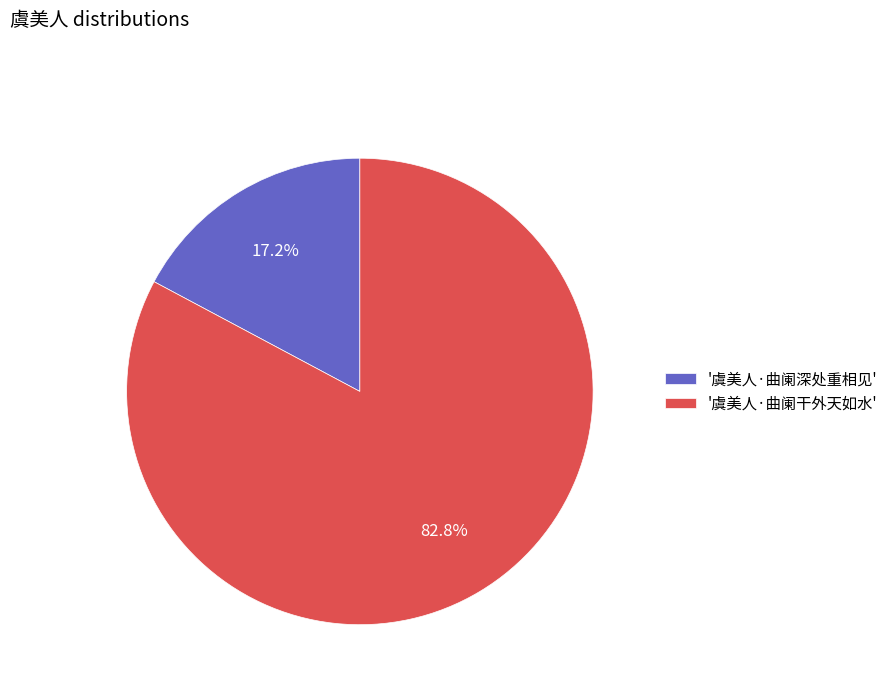

How many slices are in this pie chart?

2